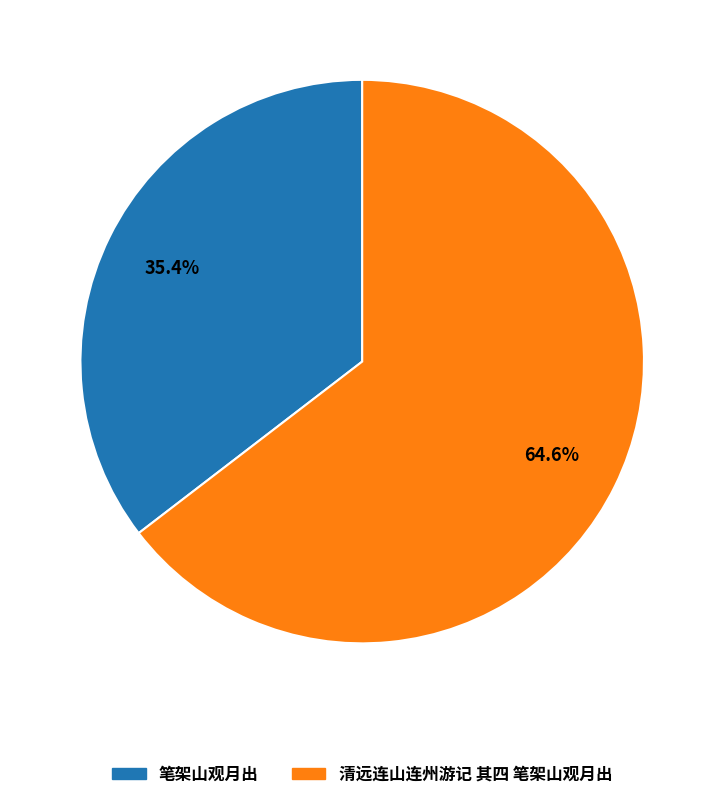

The 笔架山观月出 slice represents 35% of the pie. True or false?

True